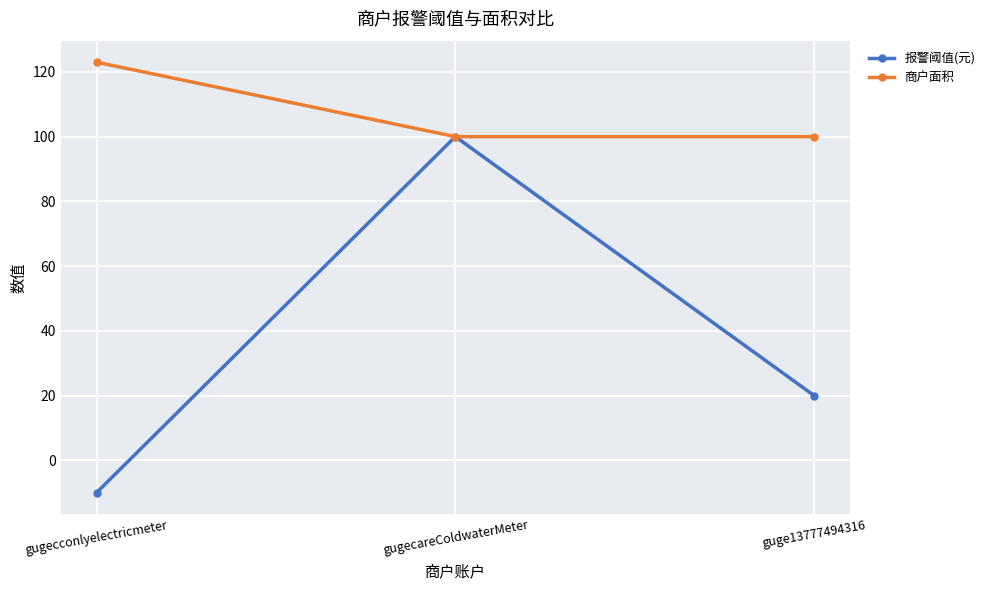

Rank the series by their average value, from lowest to highest.

报警阈值(元), 商户面积